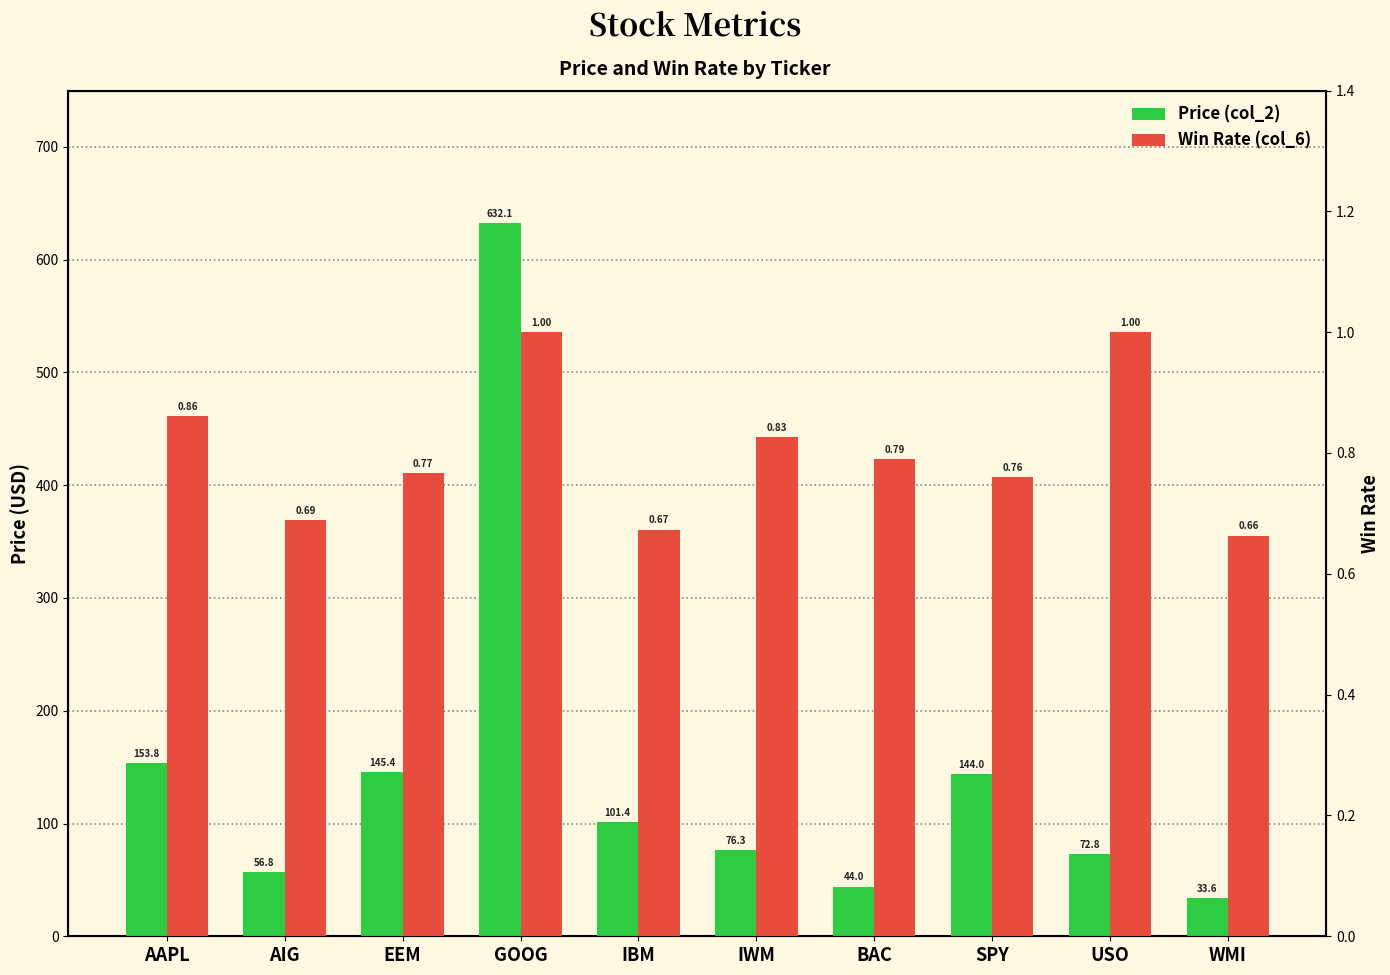

Which series has the largest range (max minus min)?

Price (col_2)